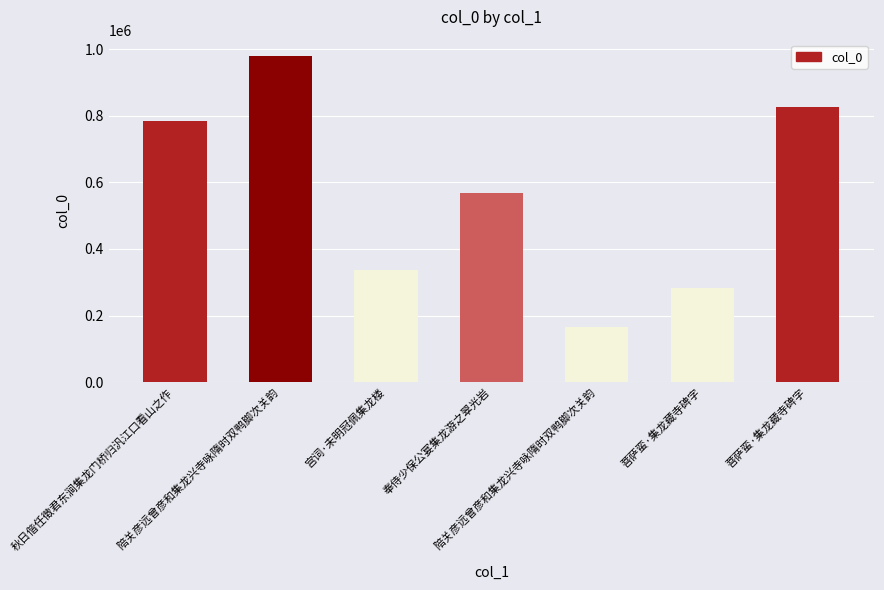

What is the maximum value shown in the chart?

979325